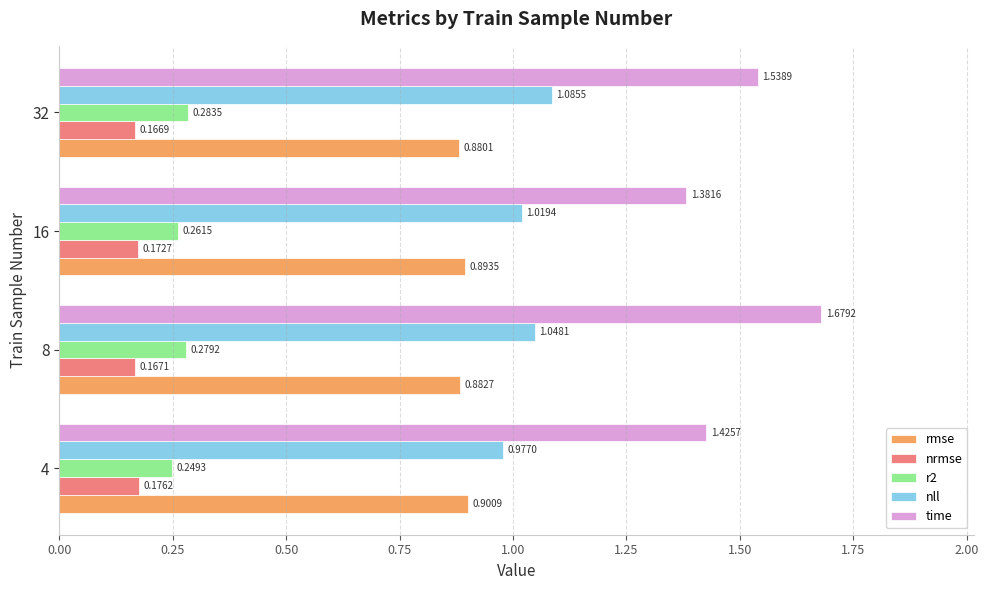

What is the difference between the highest and lowest values at 16?

1.2